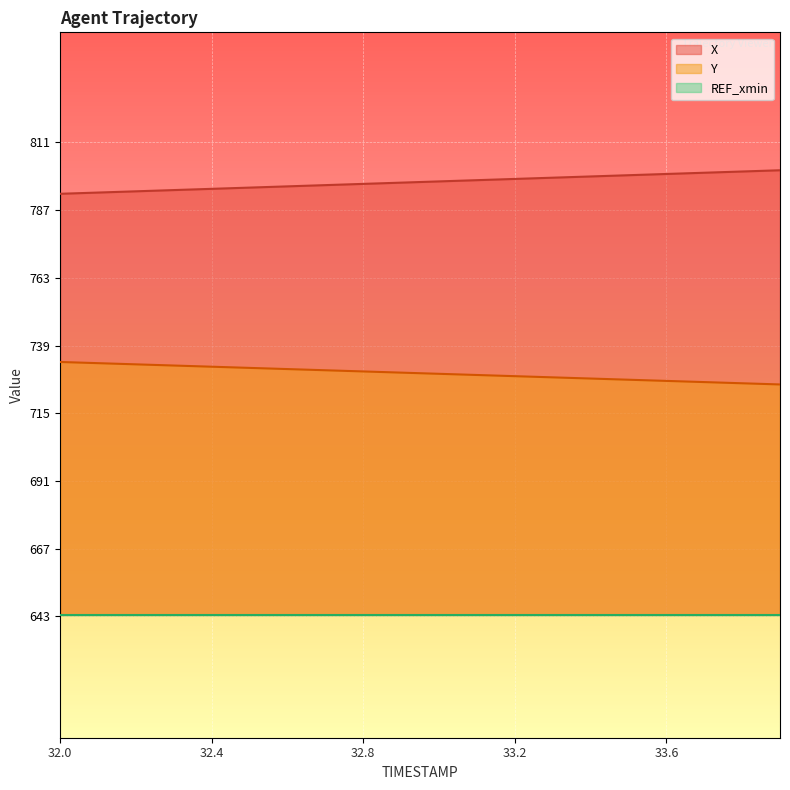

At which label is REF_xmin_line closest to 643?

32.0